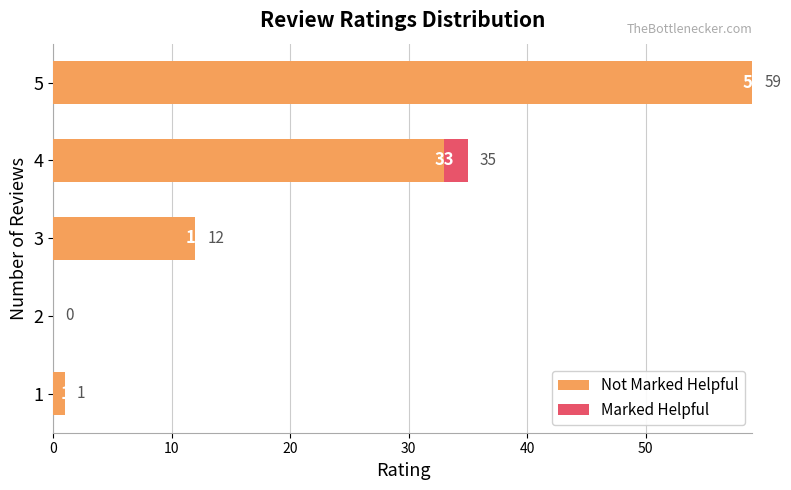

At which category is the sum across all series the highest?

5